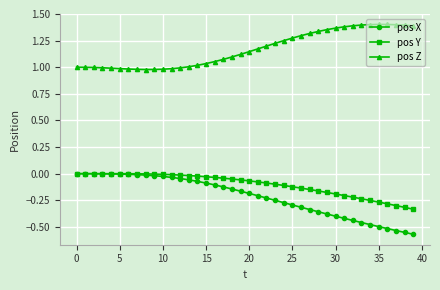

True or false: pos Z and pos X cross at least once.

False